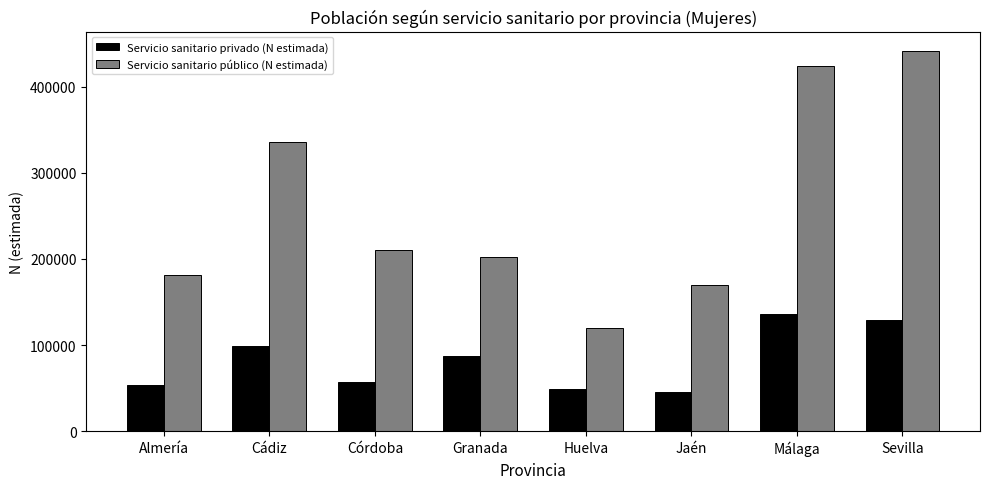

What is the difference between the maximum and second lowest values in the Servicio sanitario público (N estimada) series?

271923